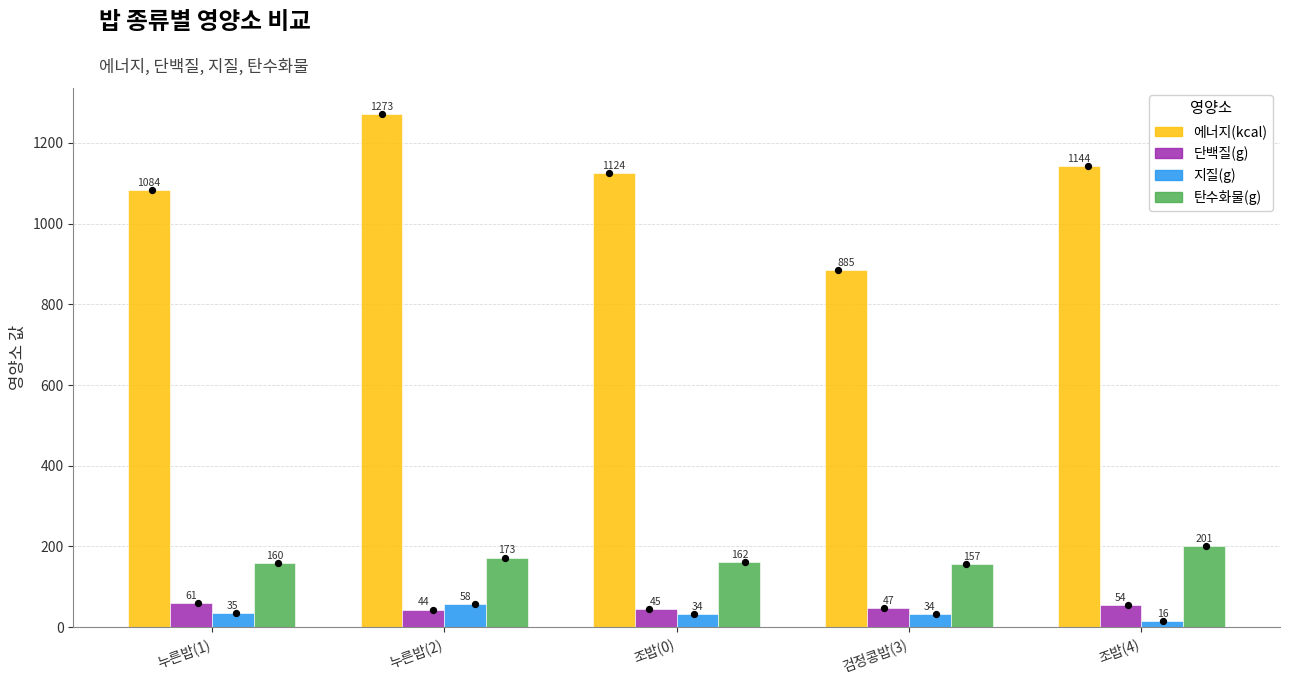

Which series has the largest total across all categories?

에너지(kcal)